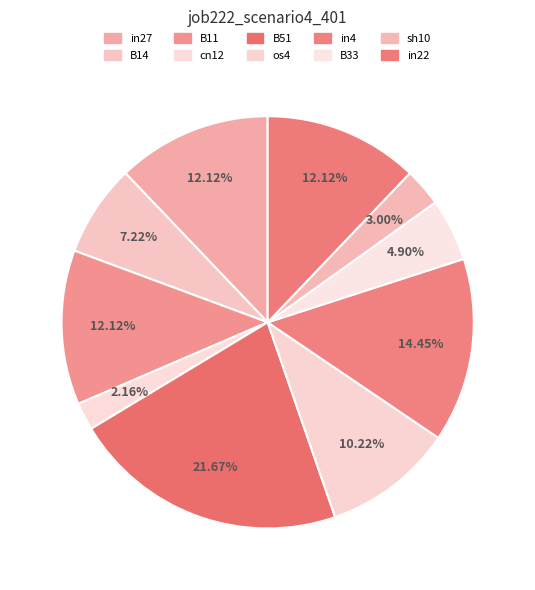

What is the change in value from in27 to sh10?

-0.2